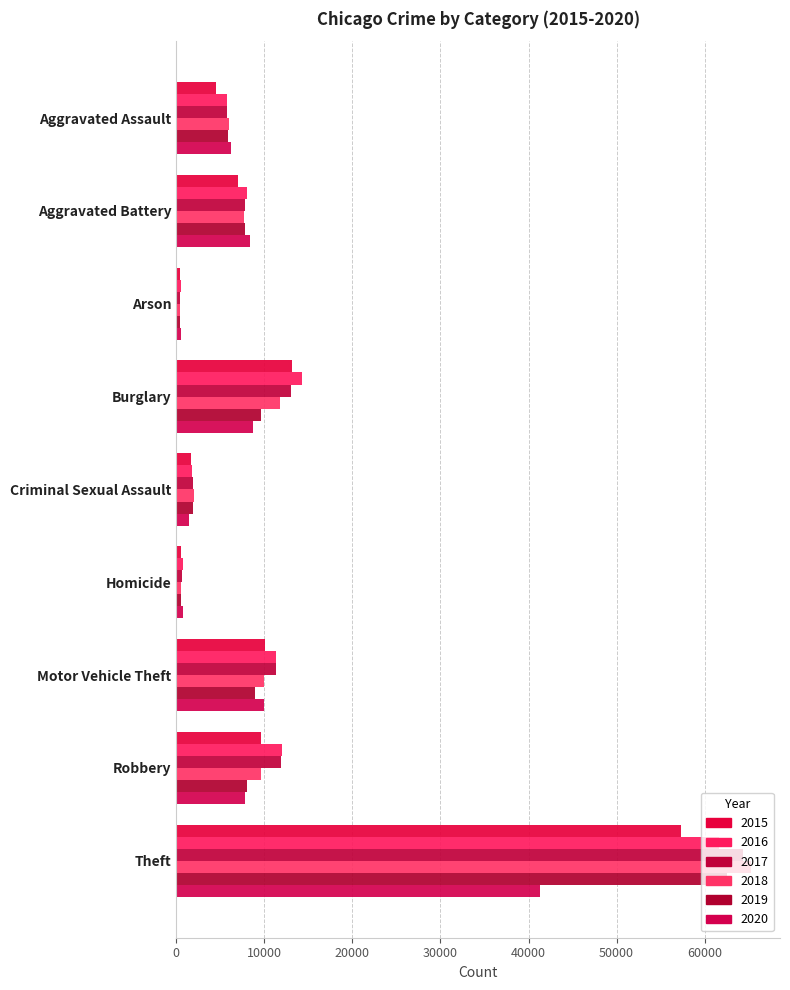

Between Aggravated Battery and Motor Vehicle Theft, which series saw the biggest shift?

2017